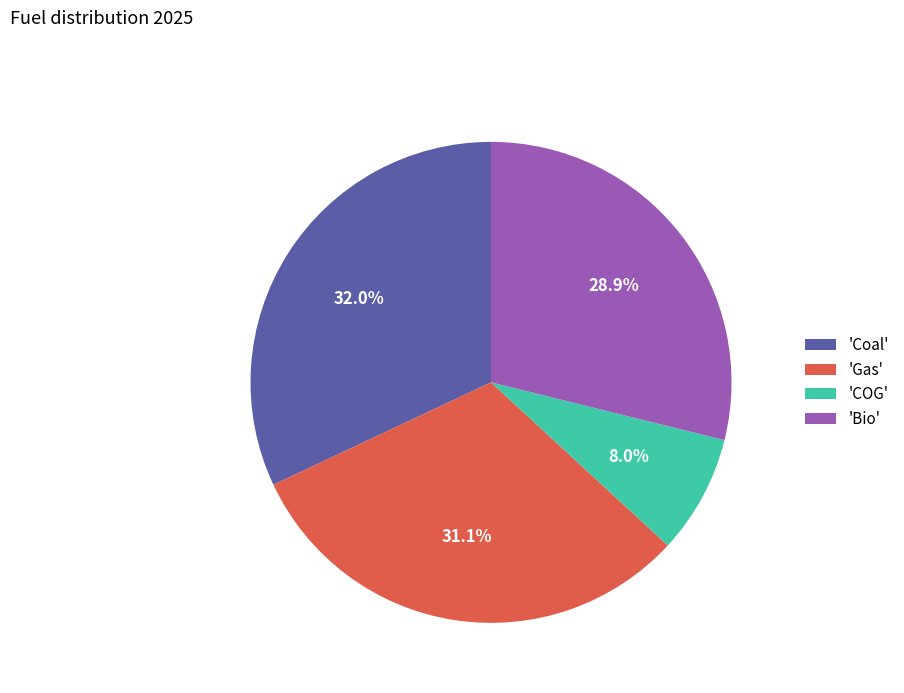

Approximately how many times larger is the value at 'Coal' compared to 'Gas'?

1.0